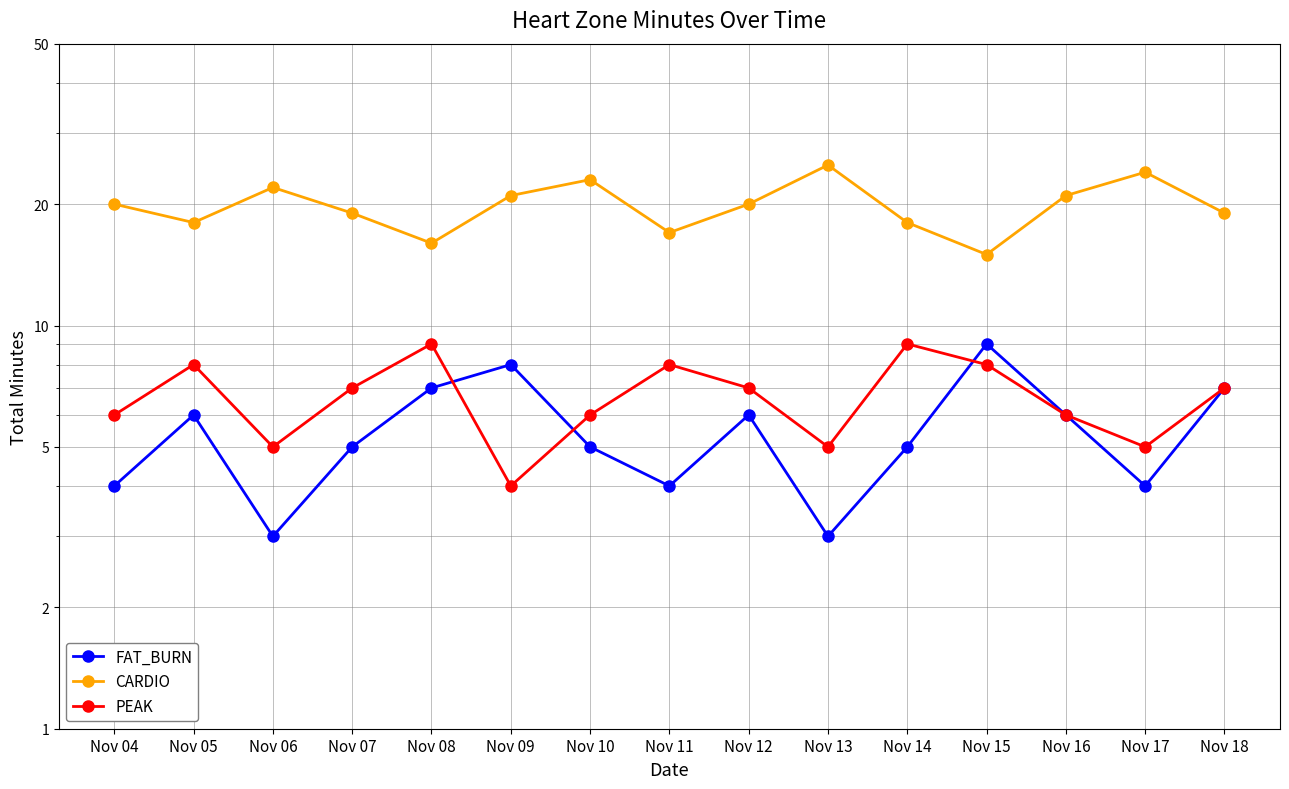

Read the PEAK value at Nov 18.

7